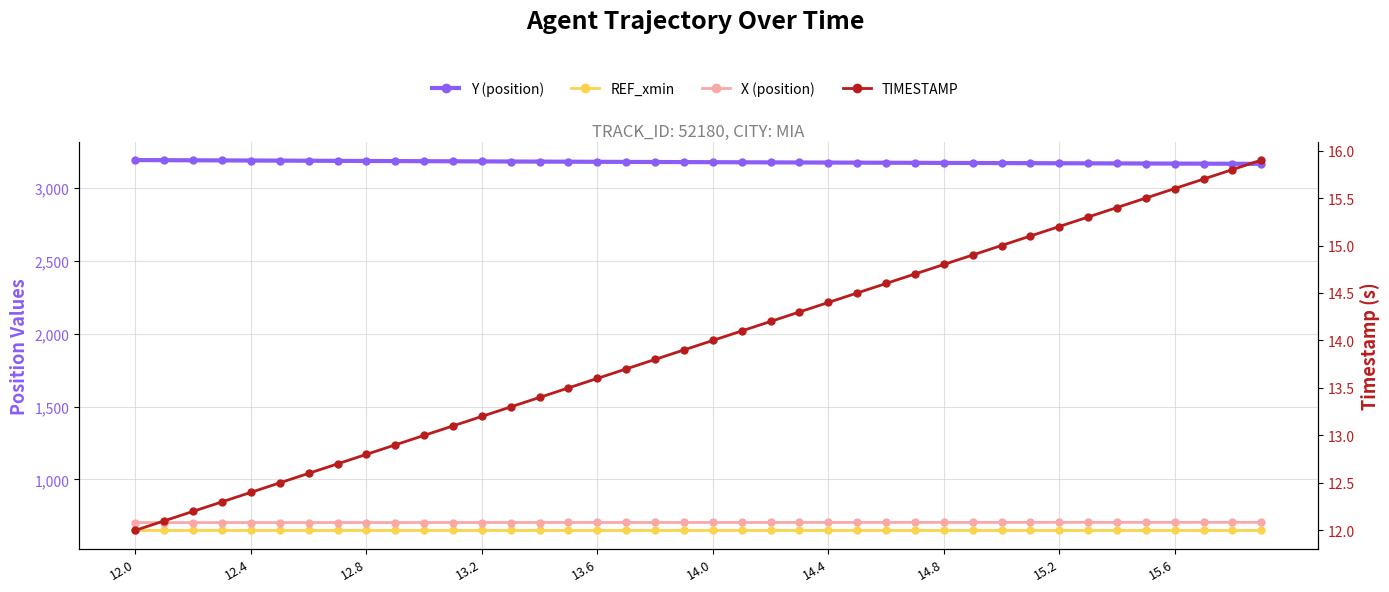

Where is REF_xmin nearest to the value 651?

12.0